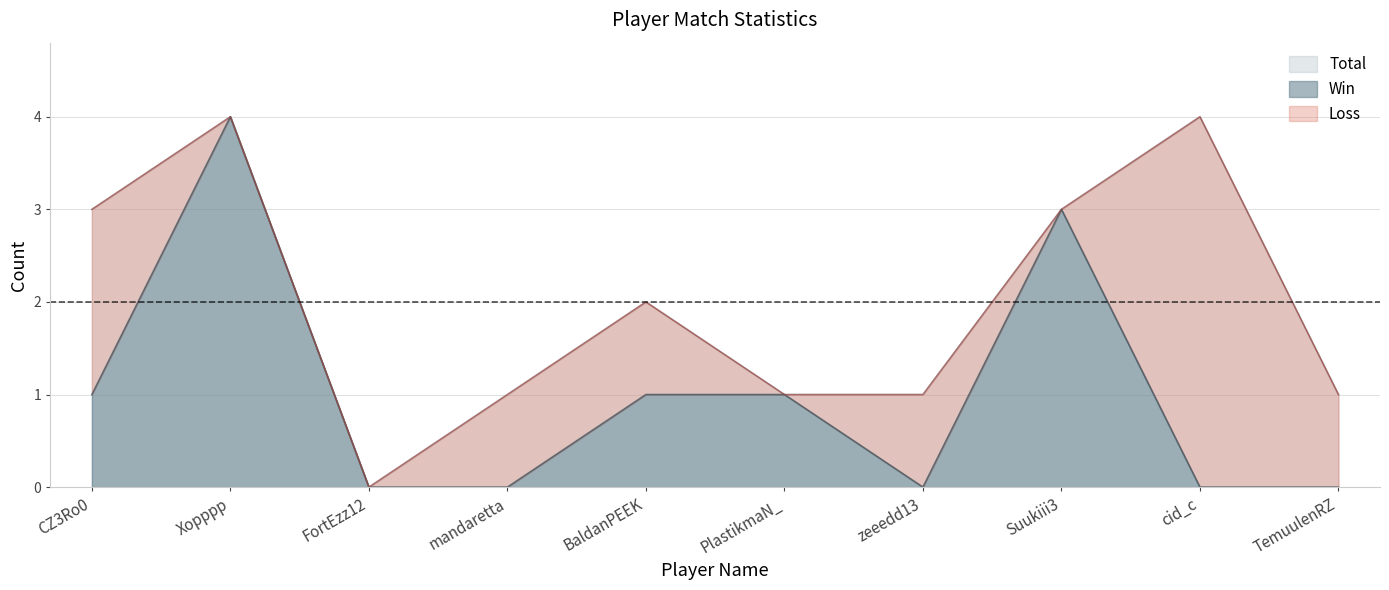

What is the highest value of the Total series?

4